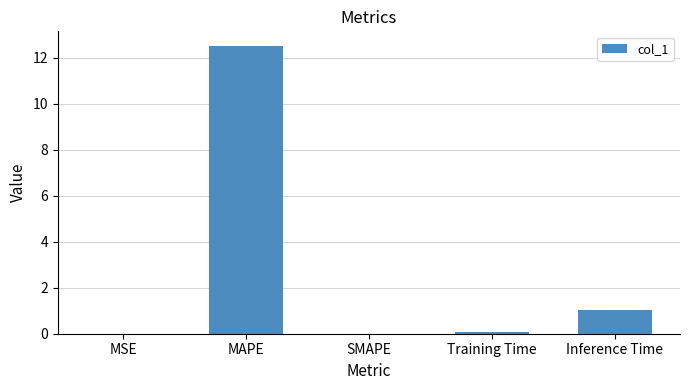

What is the difference between the values at MSE and Training Time?

0.1